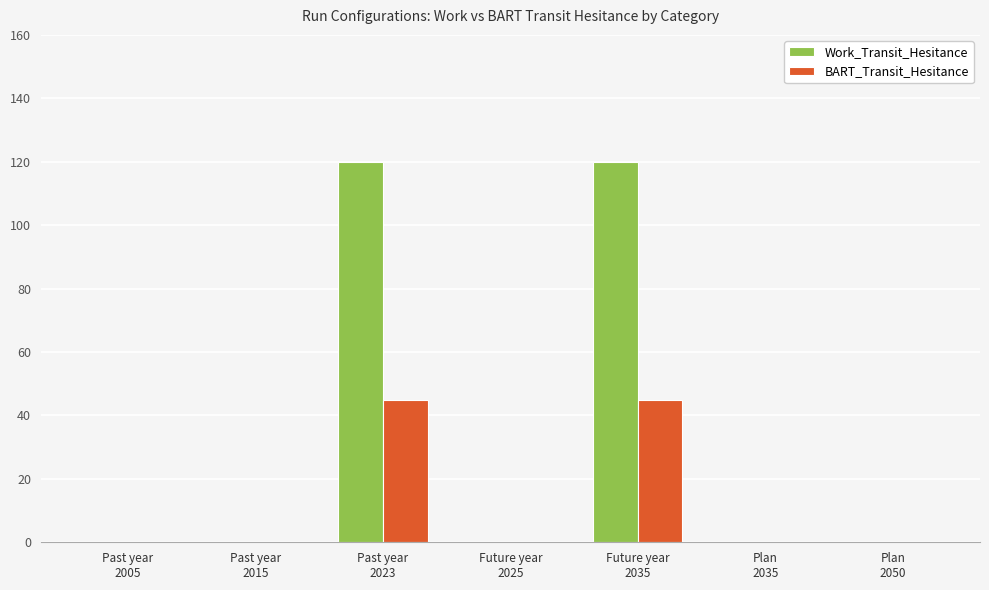

The value of Work_Transit_Hesitance at Past year
2015 is -39. True or false?

False